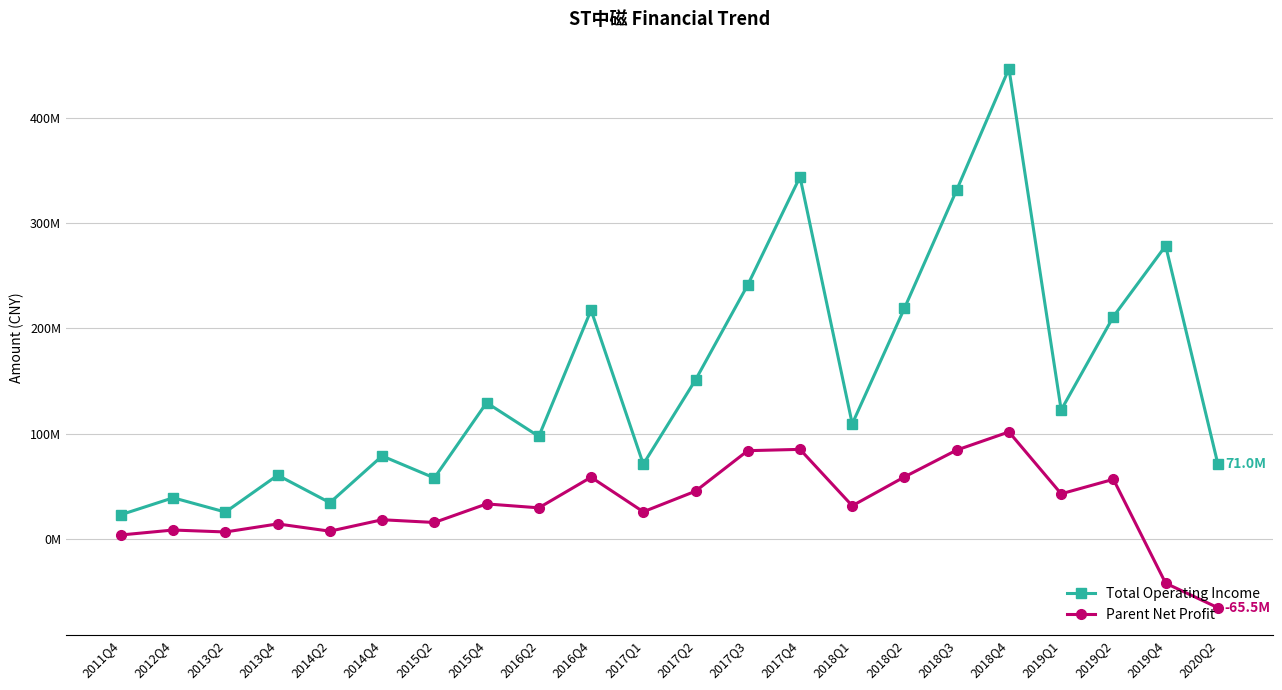

At how many categories does at least one series exceed 274340883?

4